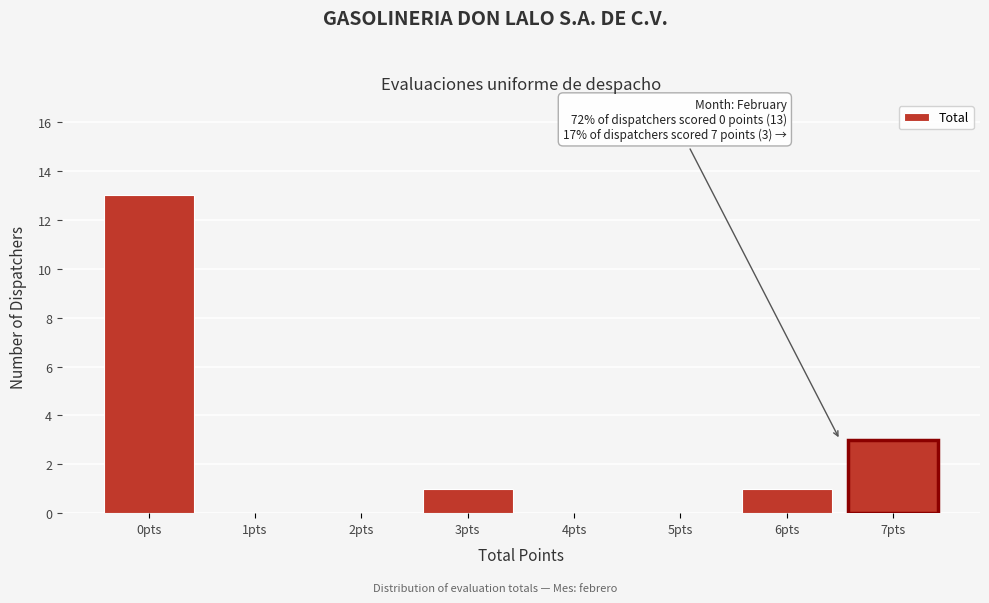

Reading left to right, what are all the values shown in this chart?

0pts=13	1pts=0	2pts=0	3pts=1	4pts=0	5pts=0	6pts=1	7pts=3